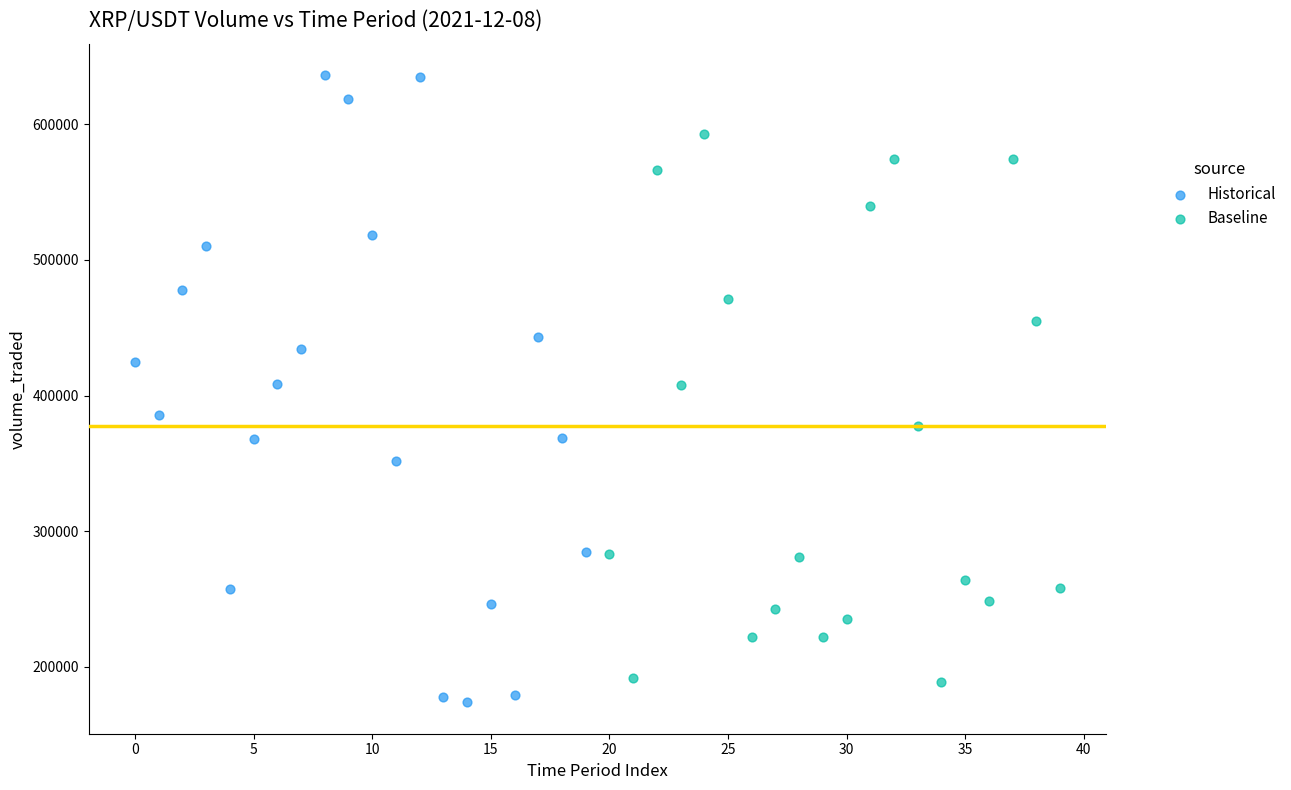

Which series contains the highest Y value?

Historical